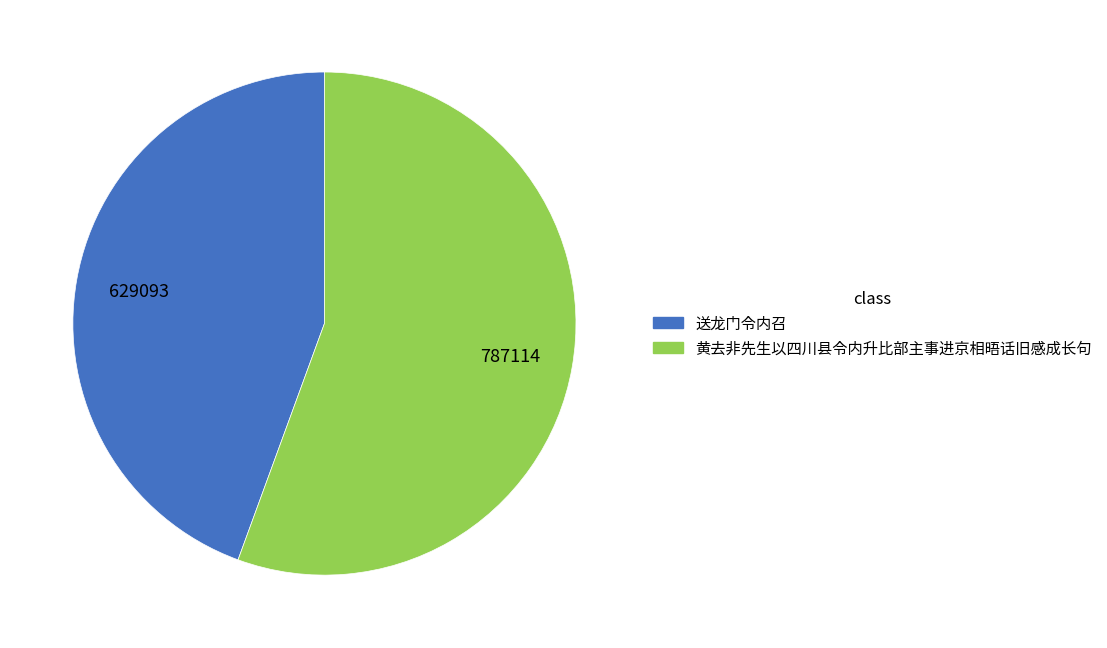

Is there any slice that represents more than half of the pie?

Yes